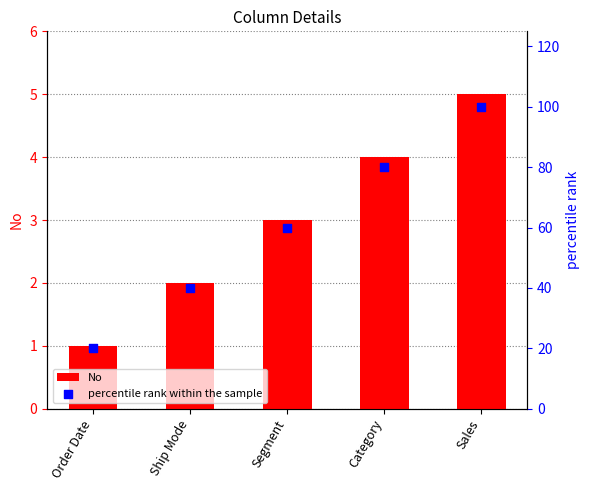

Which series contains the lowest Y value?

No